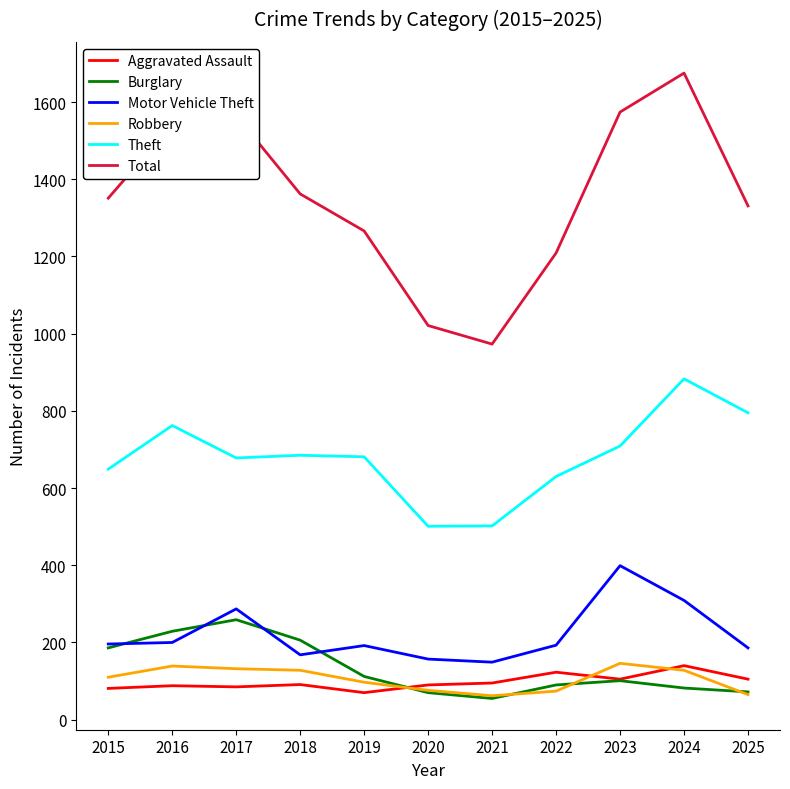

True or false: Theft and Aggravated Assault intersect in this chart.

False